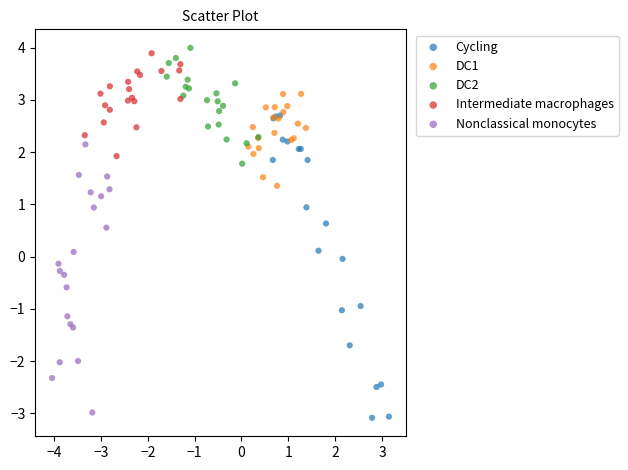

Which series contains the highest Y value?

DC2